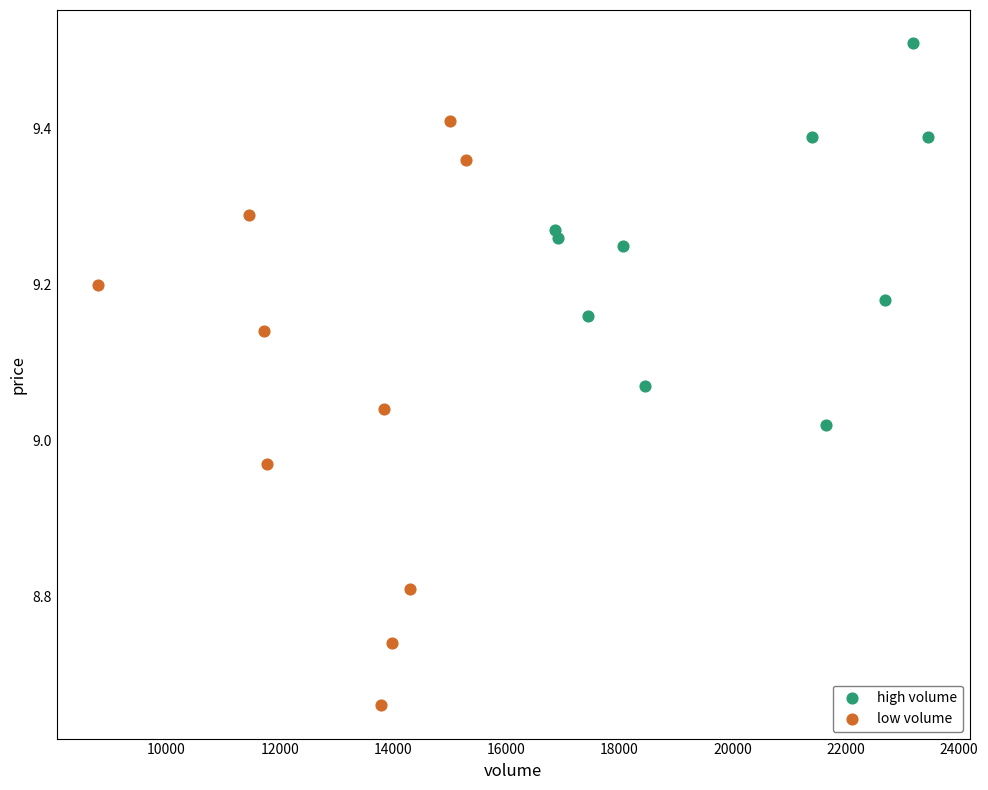

Which series has the largest Y range (max minus min)?

low volume